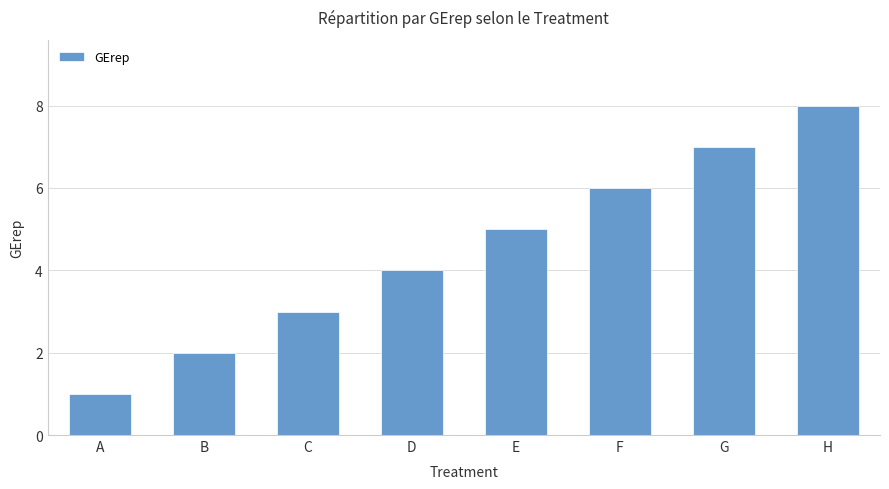

What is the greatest value displayed?

8